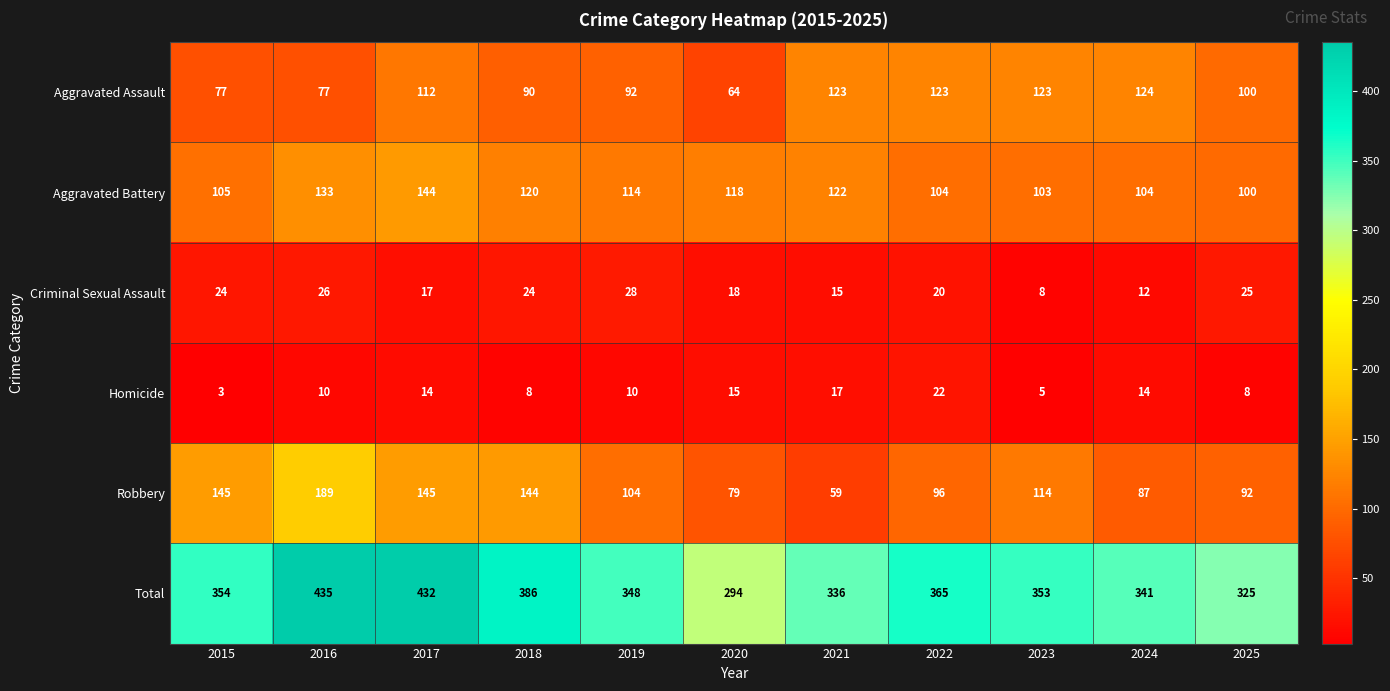

What is the sum of the Total values at 2023 and 2024?

694